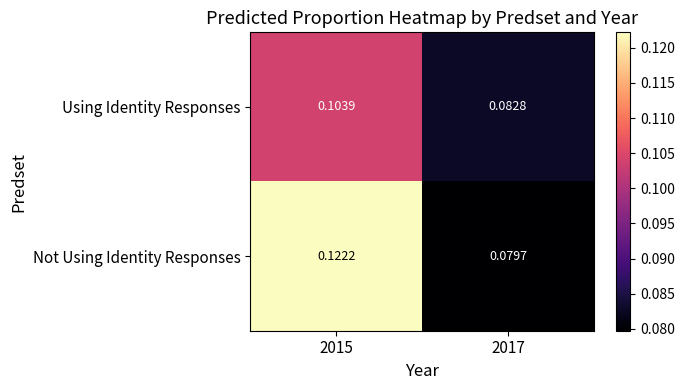

Is the value of Using Identity Responses at 2017 greater than the value of Not Using Identity Responses at 2017?

Yes